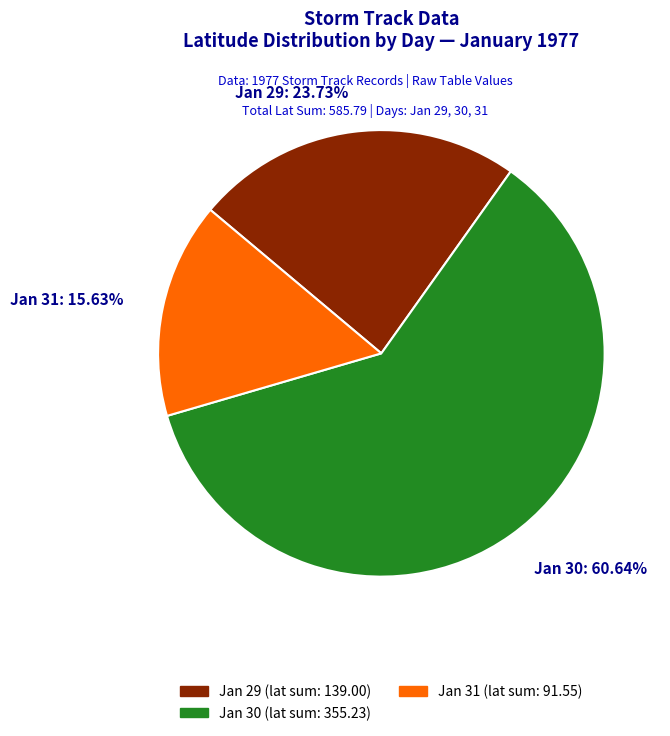

Is the sum of Jan 30: 60.64% and Jan 29: 23.73% greater than half?

Yes